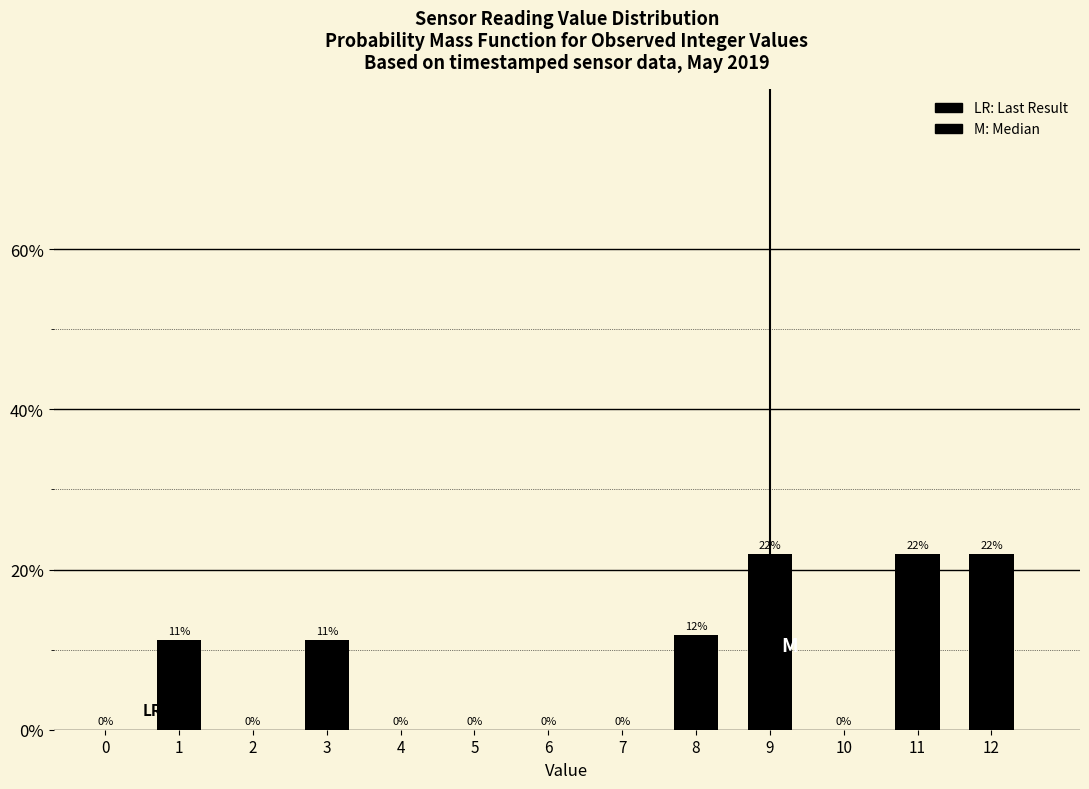

True or false: the data shows 0.0 at 10.

True